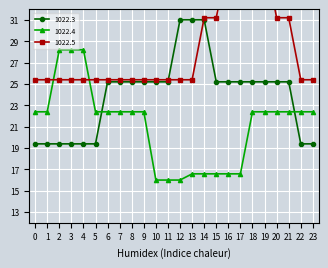

How many data points in 1022.3 are above 25?

16